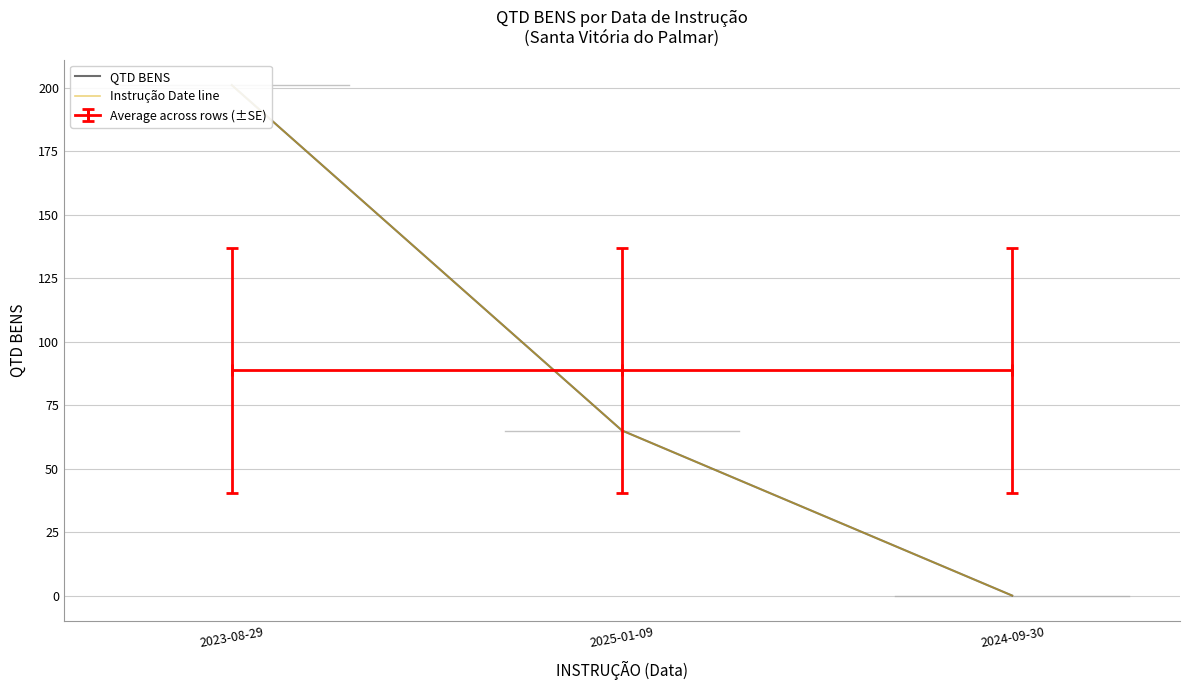

Is this an area chart (filled region under the line)?

No